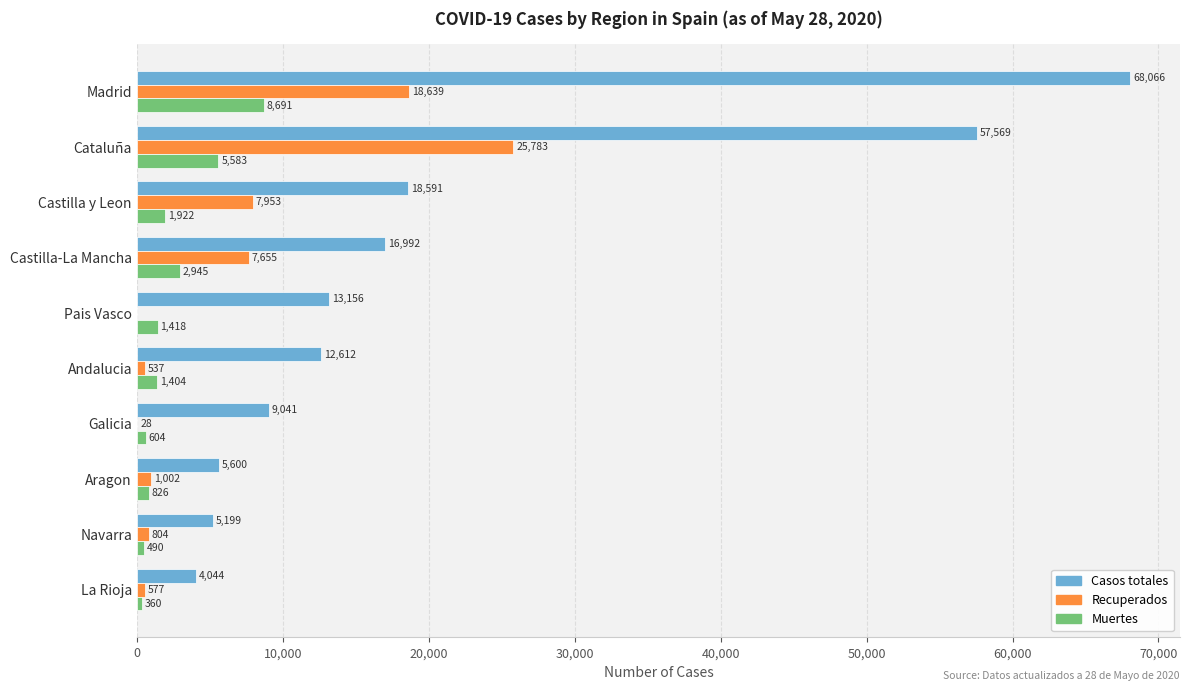

The value of Recuperados at Pais Vasco is 0. True or false?

True